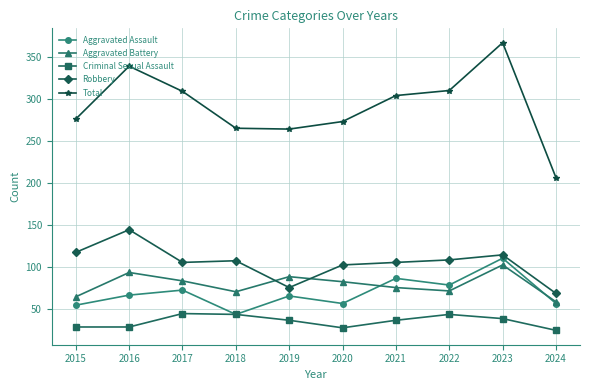

What value does the Criminal Sexual Assault series have at 2016?

28